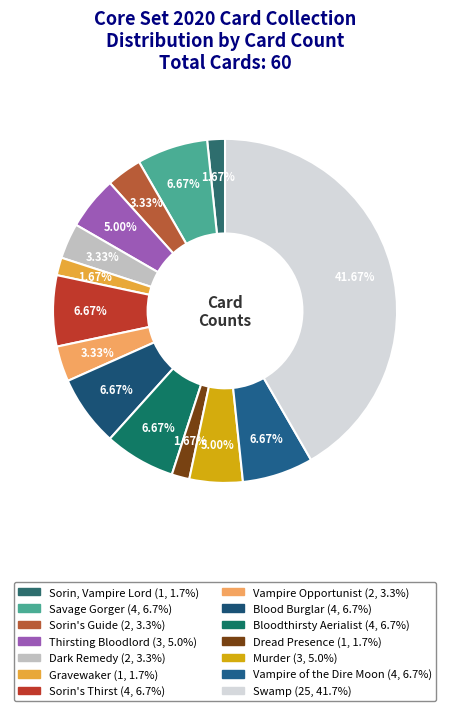

Is Blood Burglar the majority of the pie?

No